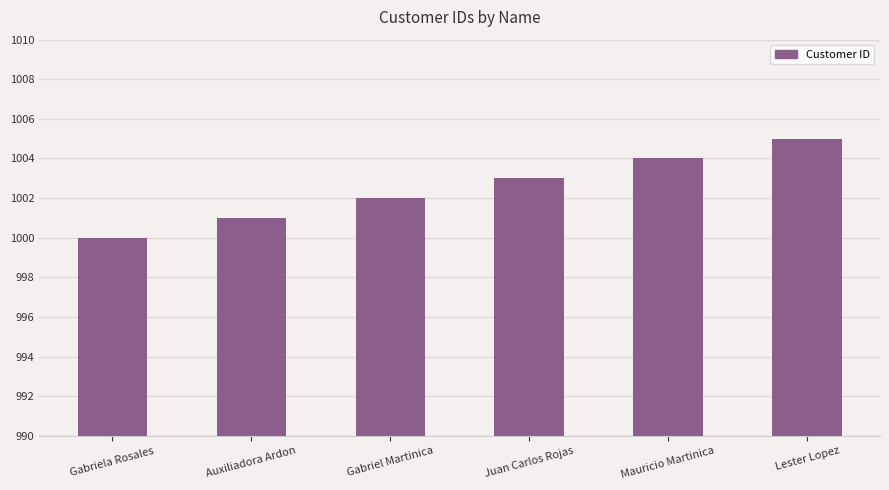

What is the minimum value shown in the chart?

1000